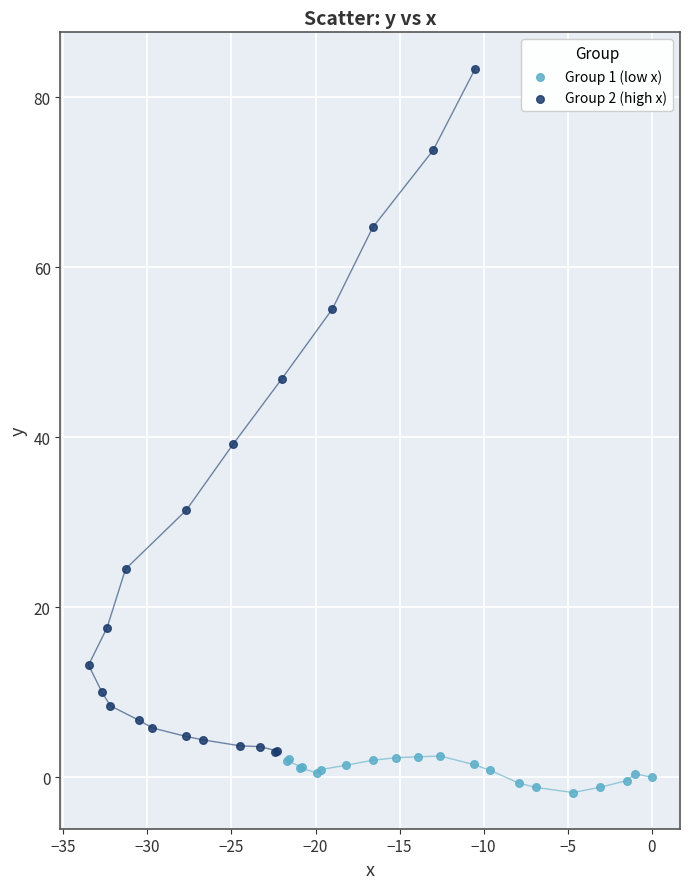

Which series contains the lowest Y value?

Group 1 (low x)